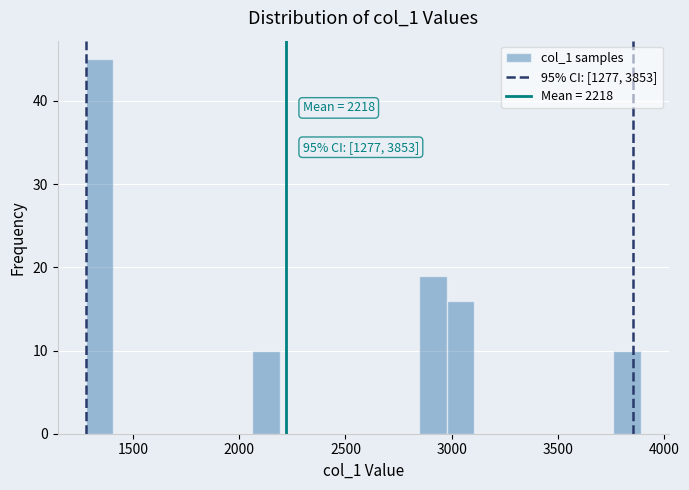

Around what value on the x-axis is the tallest bar? Give the approximate position of its centre, as read against the axis.

1350